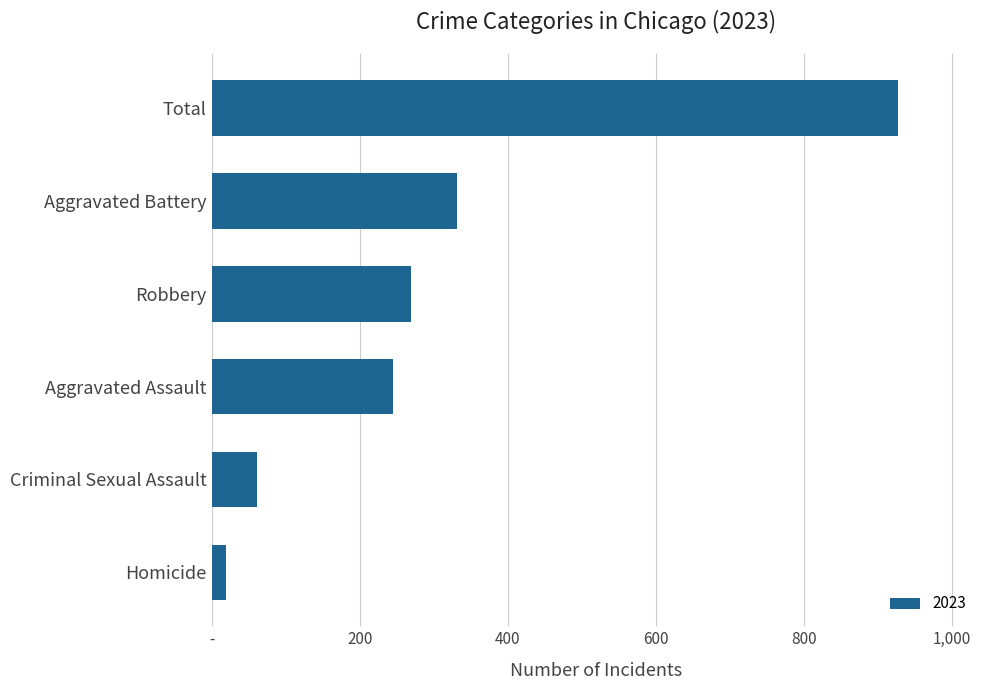

What is the greatest value displayed?

927